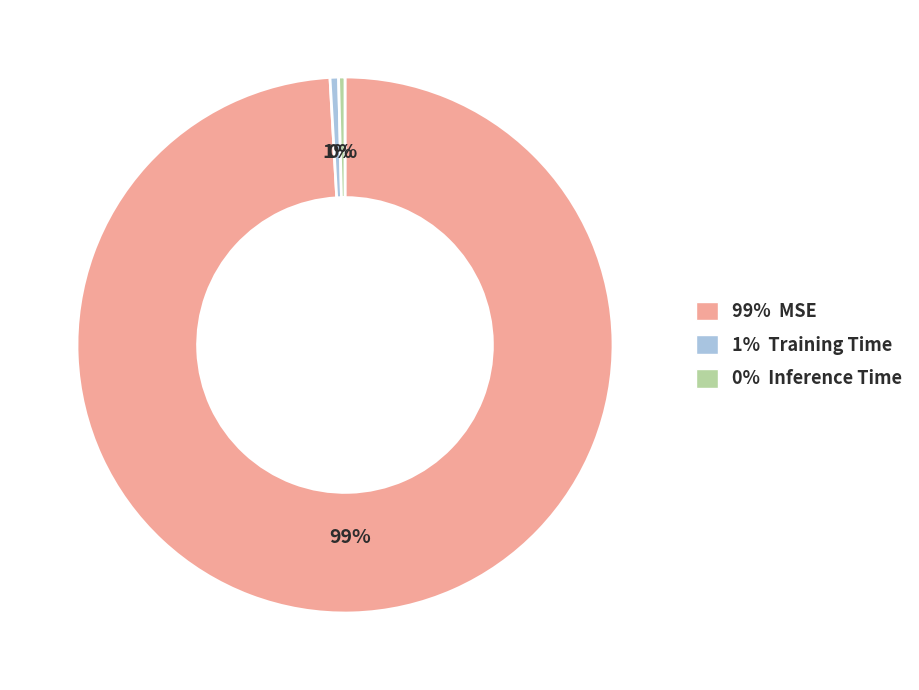

What is the largest slice in the pie chart?

99% MSE